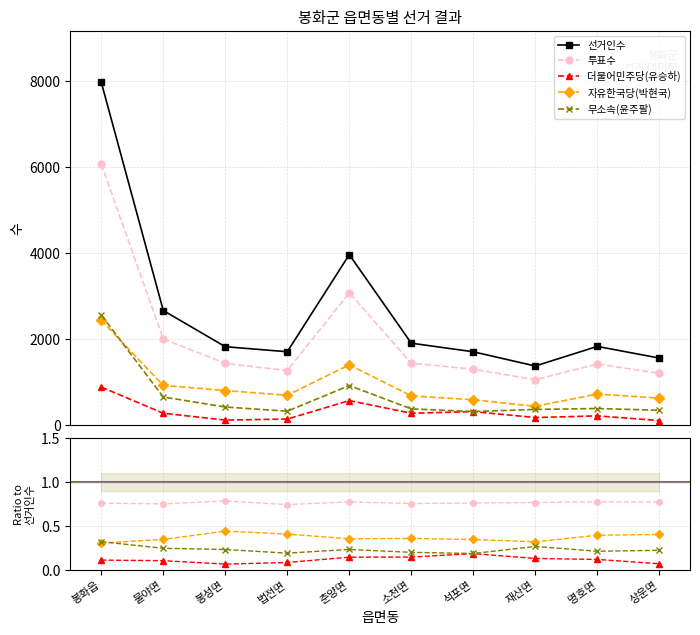

At 재산면, list the series in order from largest to smallest.

선거인수, 투표수, 자유한국당(박현국), 무소속(윤주팔), 더불어민주당(유승하)